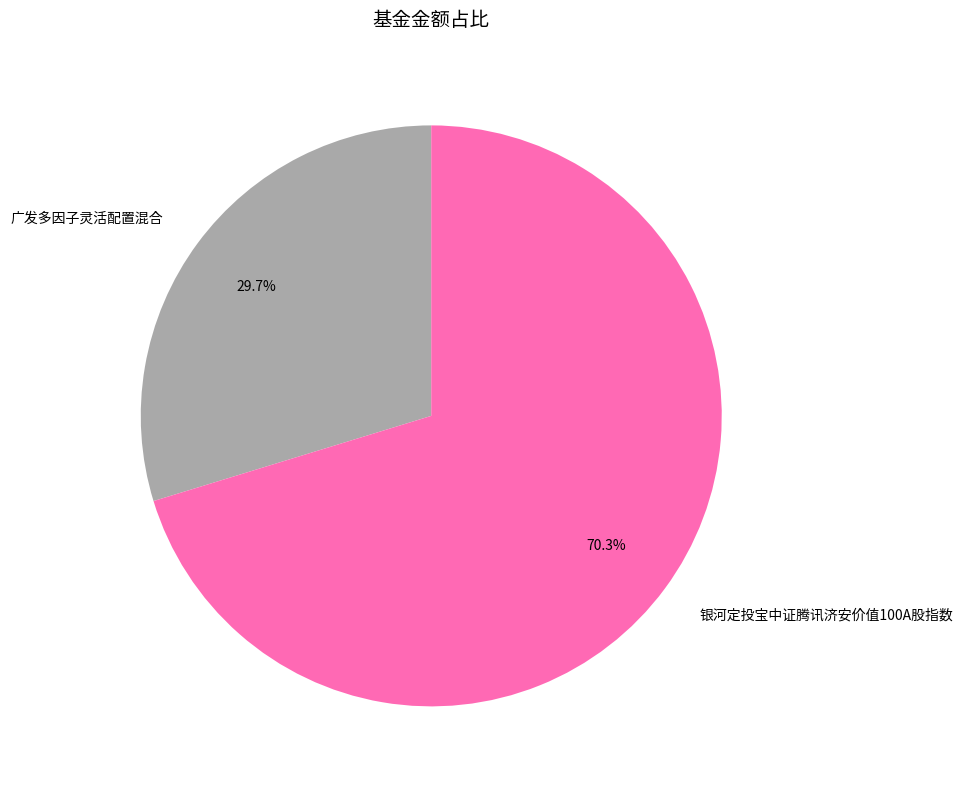

Is it true that 广发多因子灵活配置混合 is 24% of the pie?

False